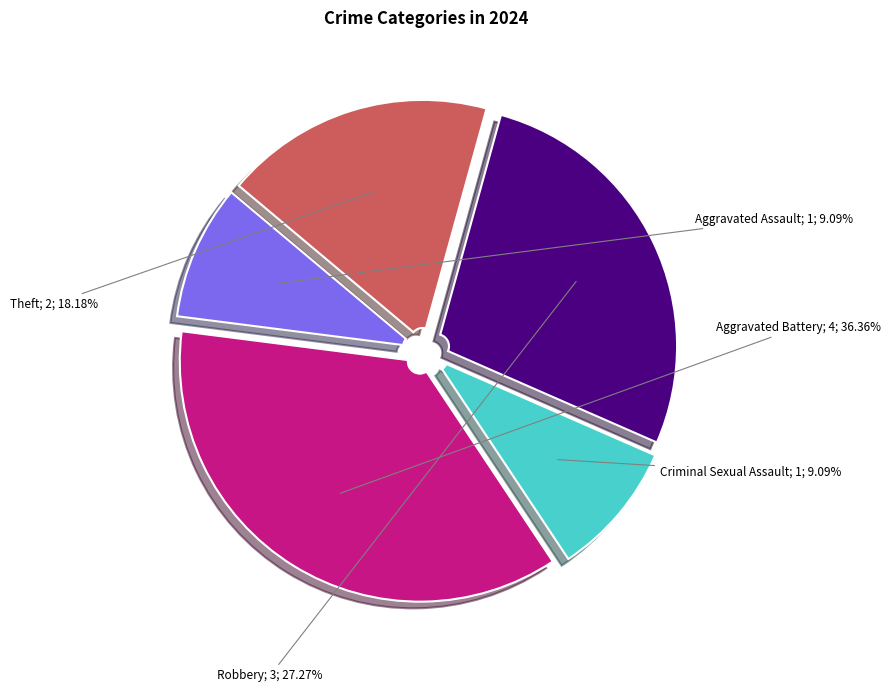

Does any single category account for the majority?

No